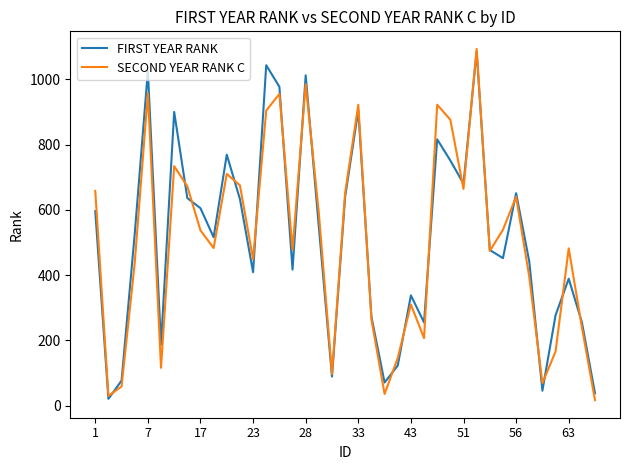

How many interior local peaks does the SECOND YEAR RANK C series have?

11